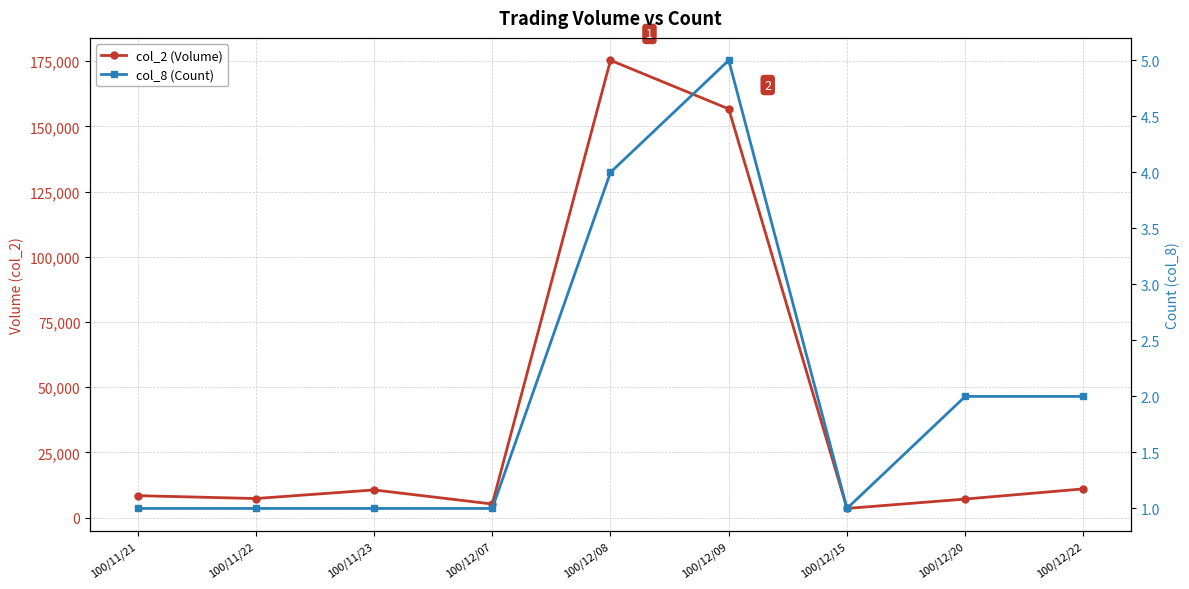

Count the col_8 (Count) values in the range 1 to 2.

7